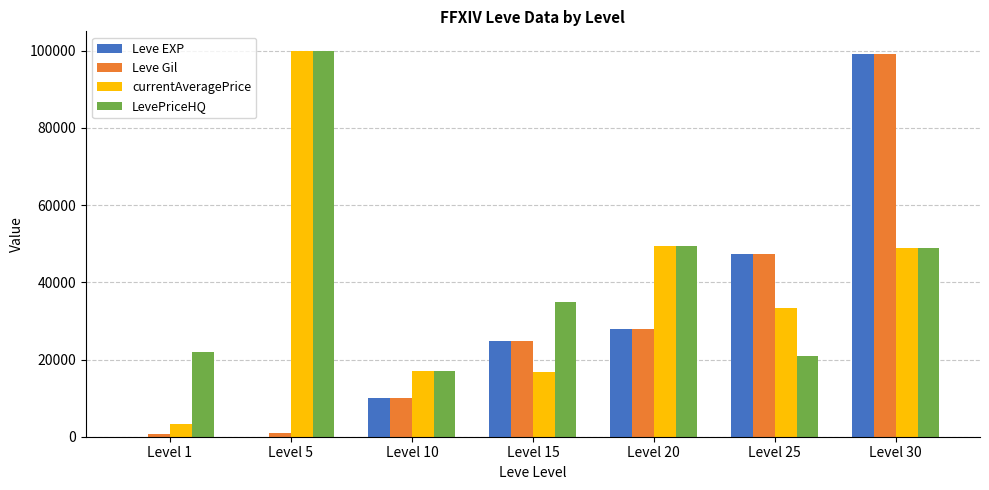

Is the value of LevePriceHQ at Level 10 greater than the value of Leve Gil at Level 10?

Yes